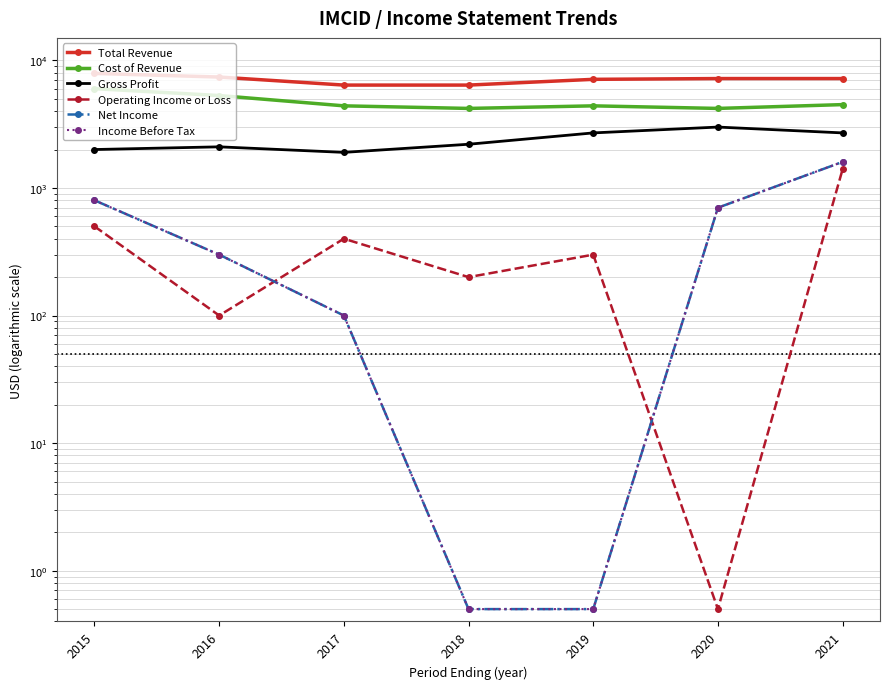

Count the Cost of Revenue values in the range 4200 to 5300.

6